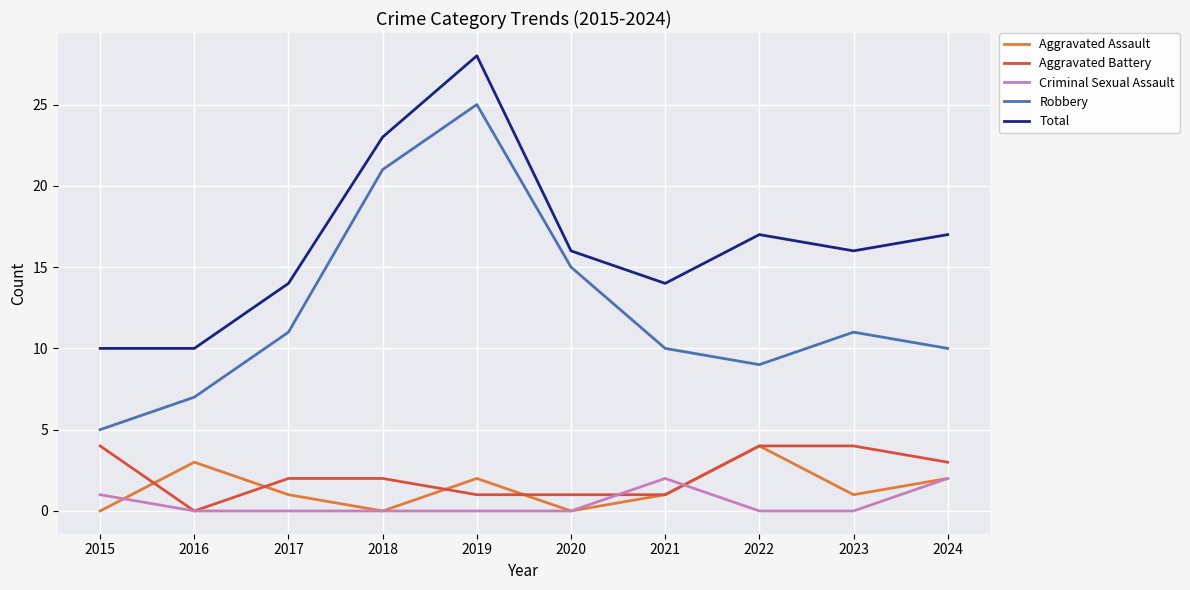

What is the total value across all series at 2020?

32